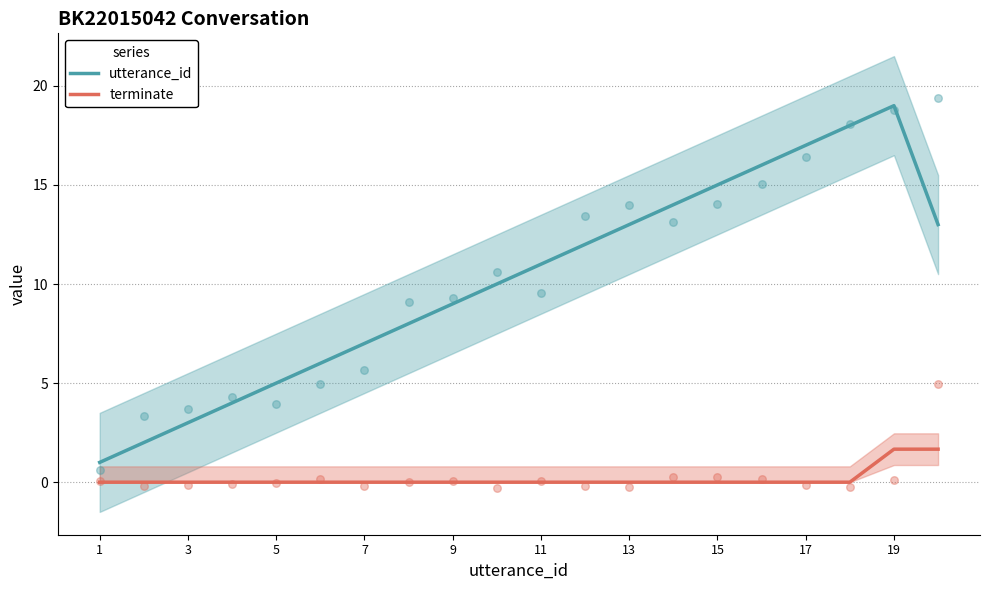

Which series has the largest Y range (max minus min)?

utterance_id